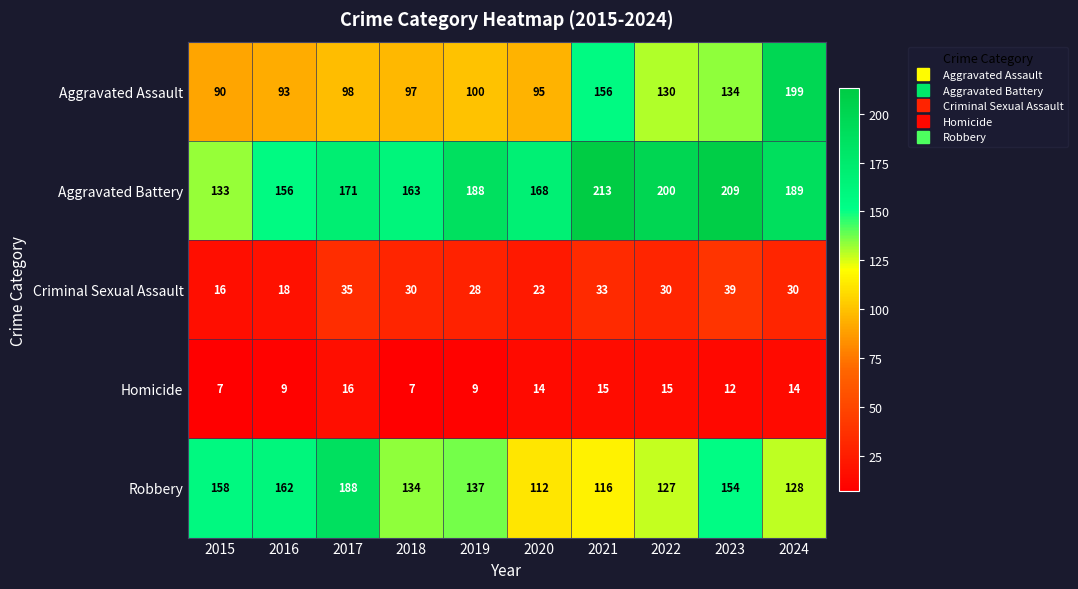

True or false: Homicide has a value of 12 at 2023.

True